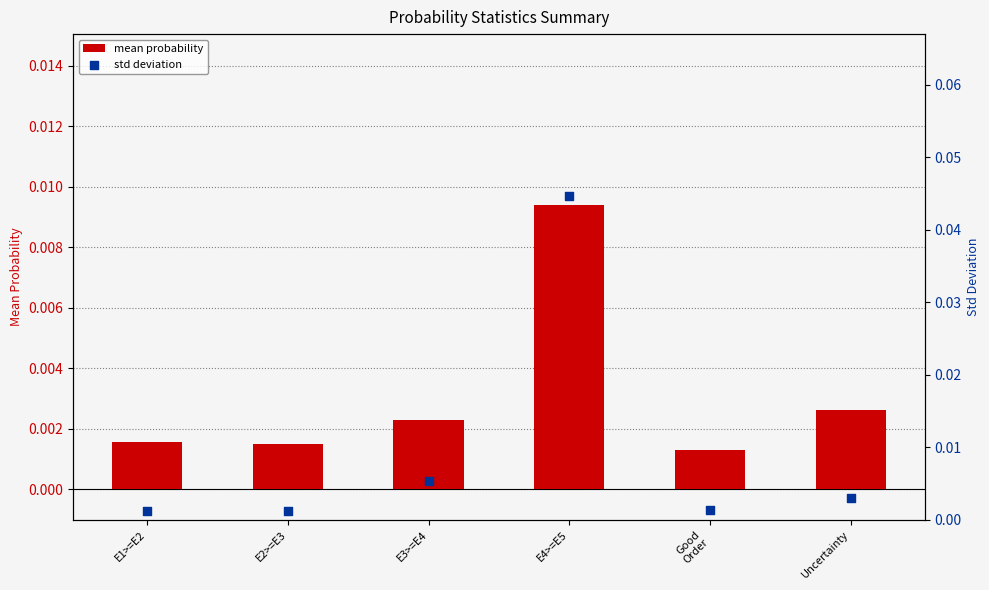

Is the value of mean probability at E2>=E3 greater than the value of std deviation at E1>=E2?

Yes